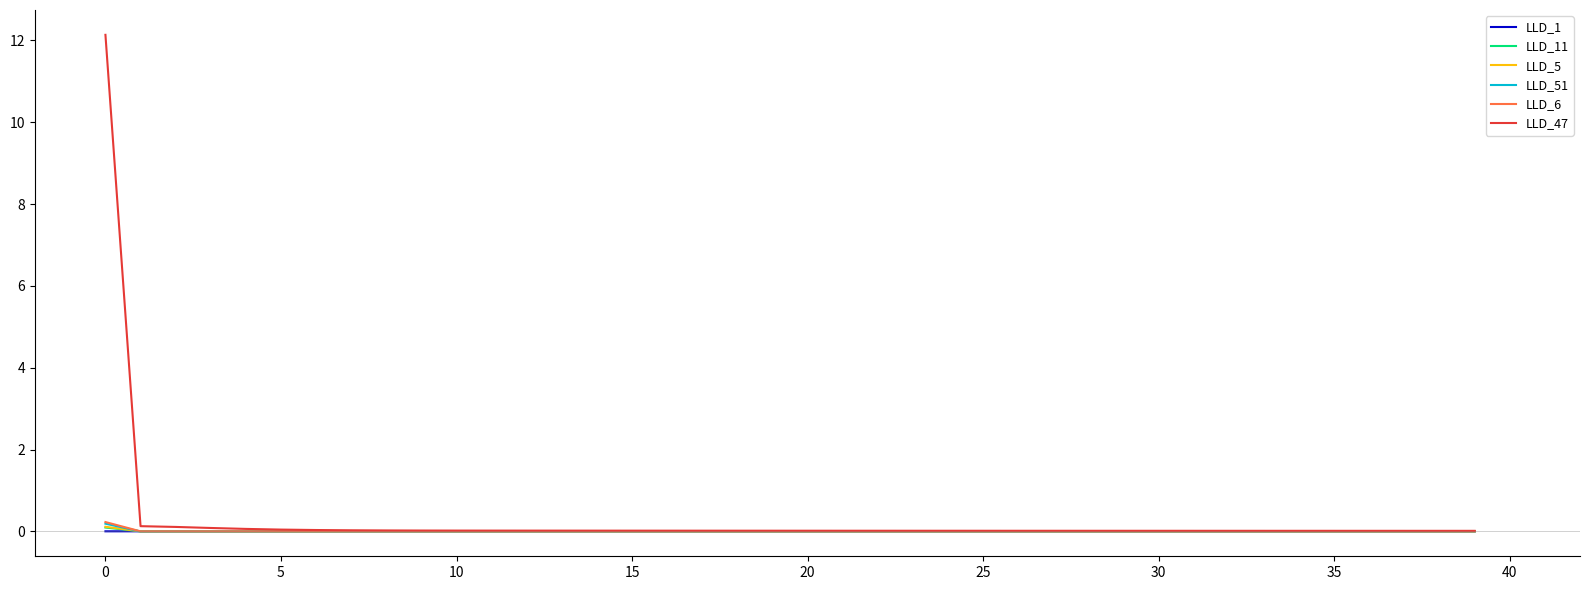

In LLD_1, how many points are lower than both neighbors (excluding endpoints)?

3